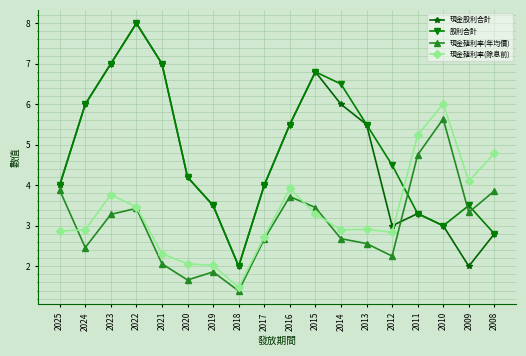

True or false: 現金殖利率(除息前) has a value of 3.4 at 2020.

False